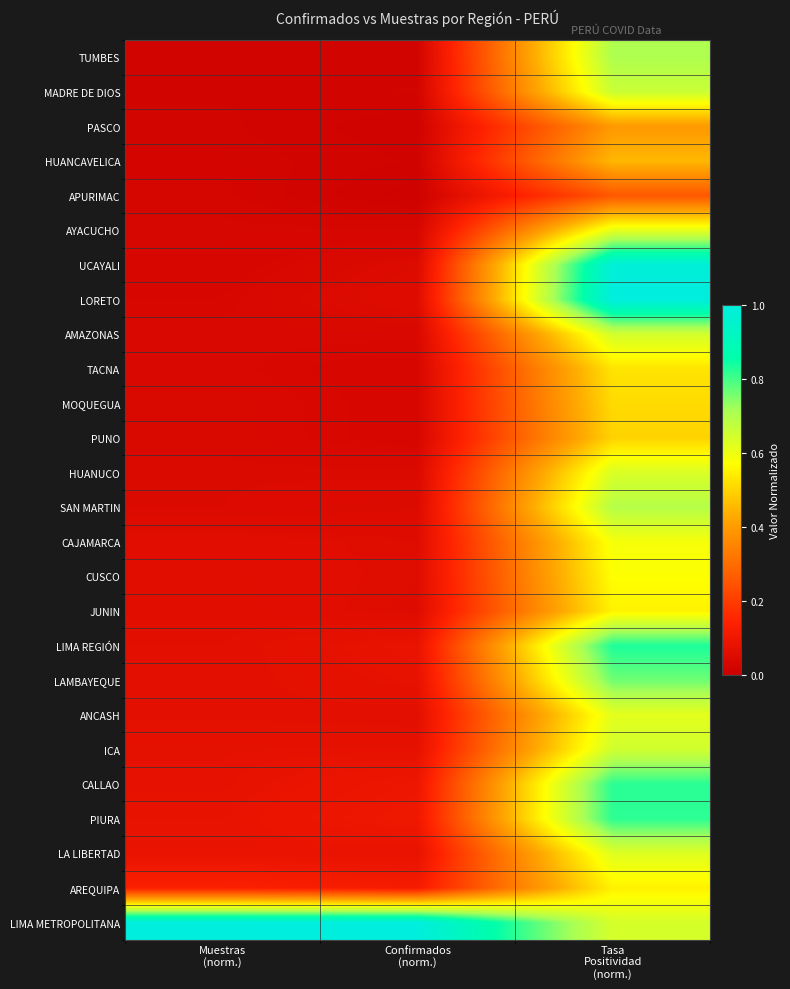

Rank the series by their maximum value, from lowest to highest.

APURIMAC, PASCO, HUANCAVELICA, PUNO, MOQUEGUA, TACNA, AREQUIPA, JUNIN, CUSCO, CAJAMARCA, AYACUCHO, ANCASH, LA LIBERTAD, HUANUCO, AMAZONAS, ICA, MADRE DE DIOS, SAN MARTIN, TUMBES, LAMBAYEQUE, PIURA, CALLAO, LIMA REGIÓN, UCAYALI, LORETO, LIMA METROPOLITANA